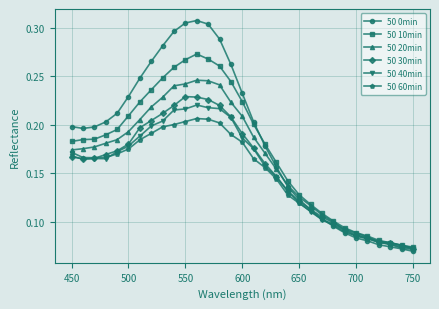

True or false: 50 60min has more than 0 interior local peaks.

True